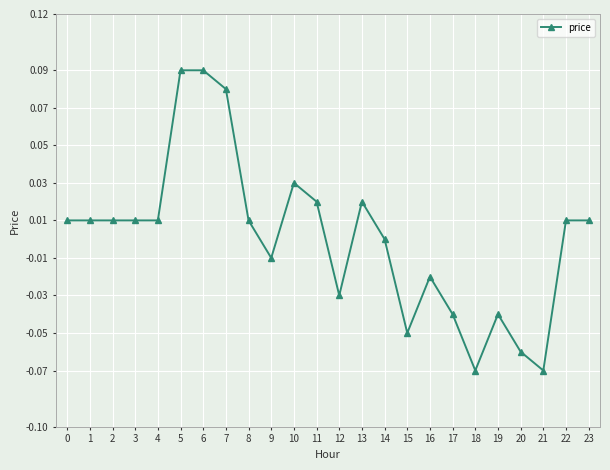

True or false: there are more than 0 points higher than both neighbors.

True